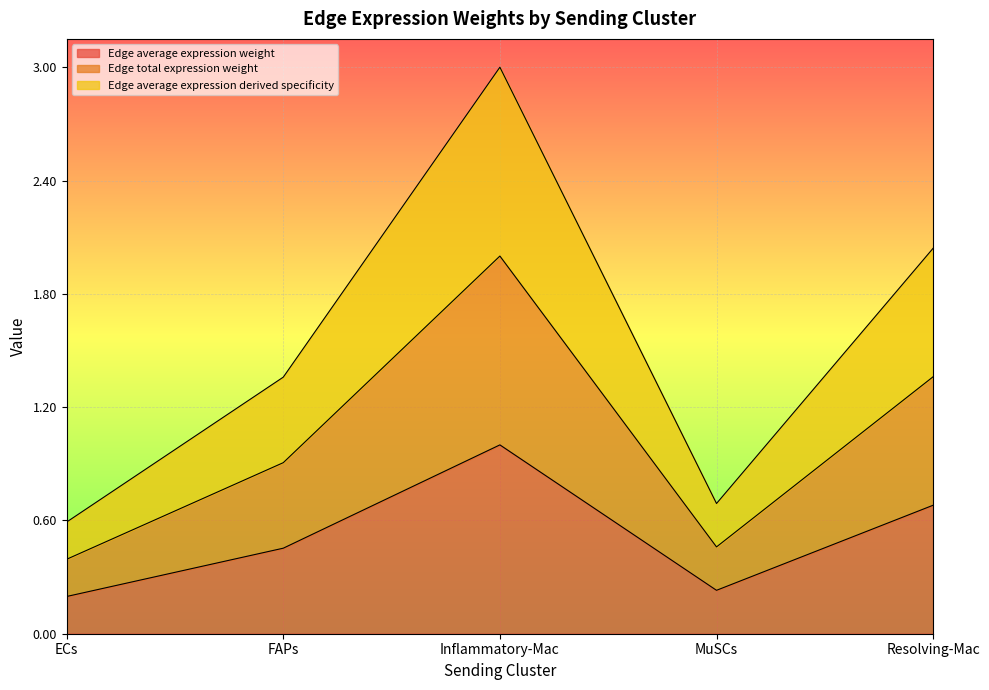

What is the value of the Edge average expression weight point at the 1st from the left?

0.2